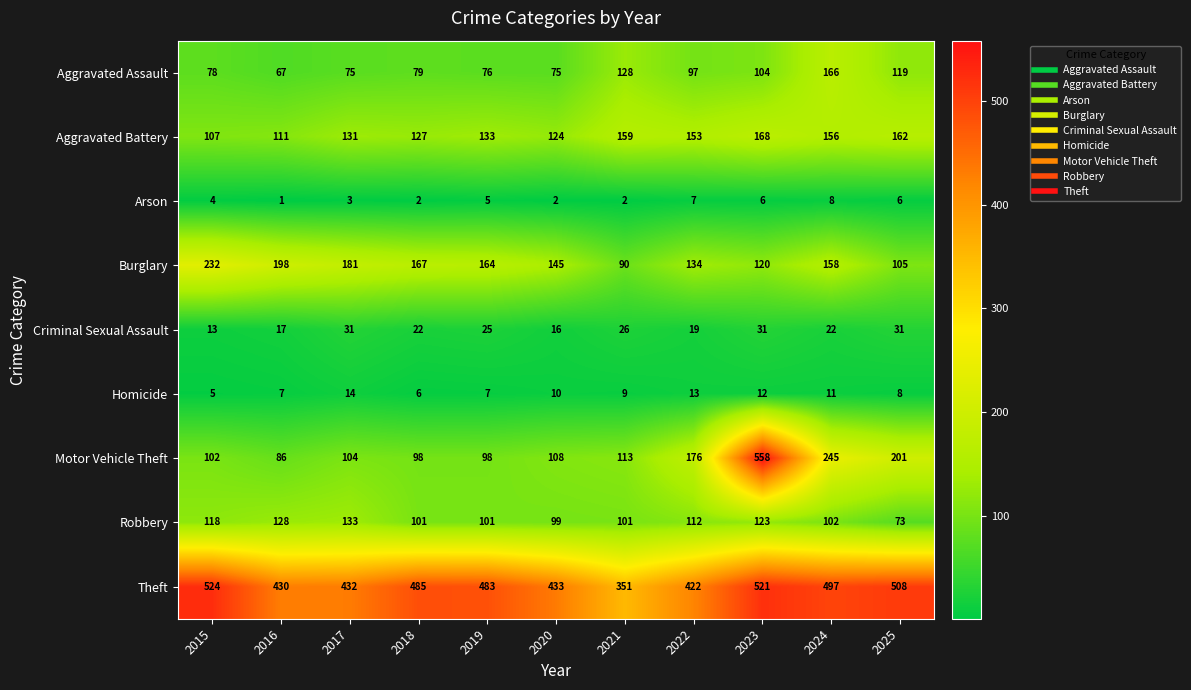

What is the greatest value displayed?

558